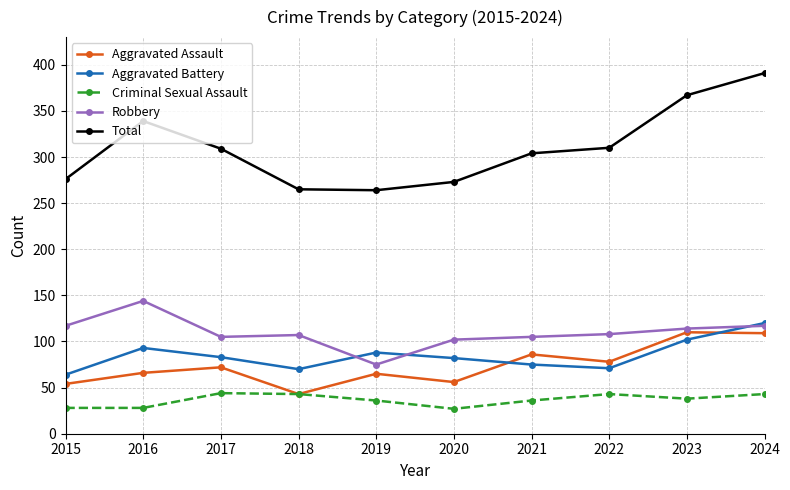

True or false: Robbery and Aggravated Assault intersect in this chart.

False